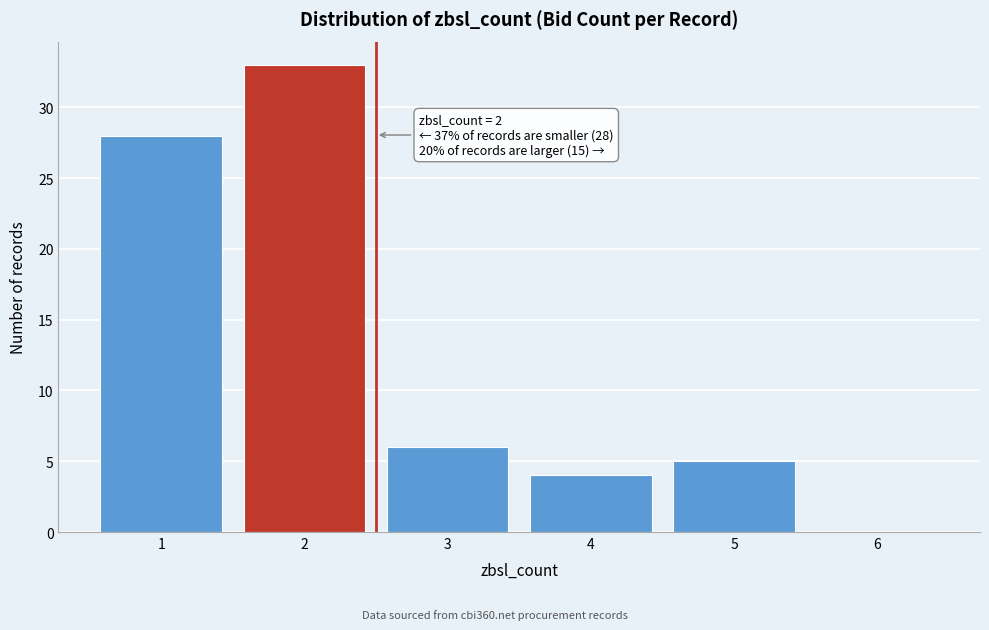

Which range on the x-axis has the tallest bar?

1.5 to 2.5